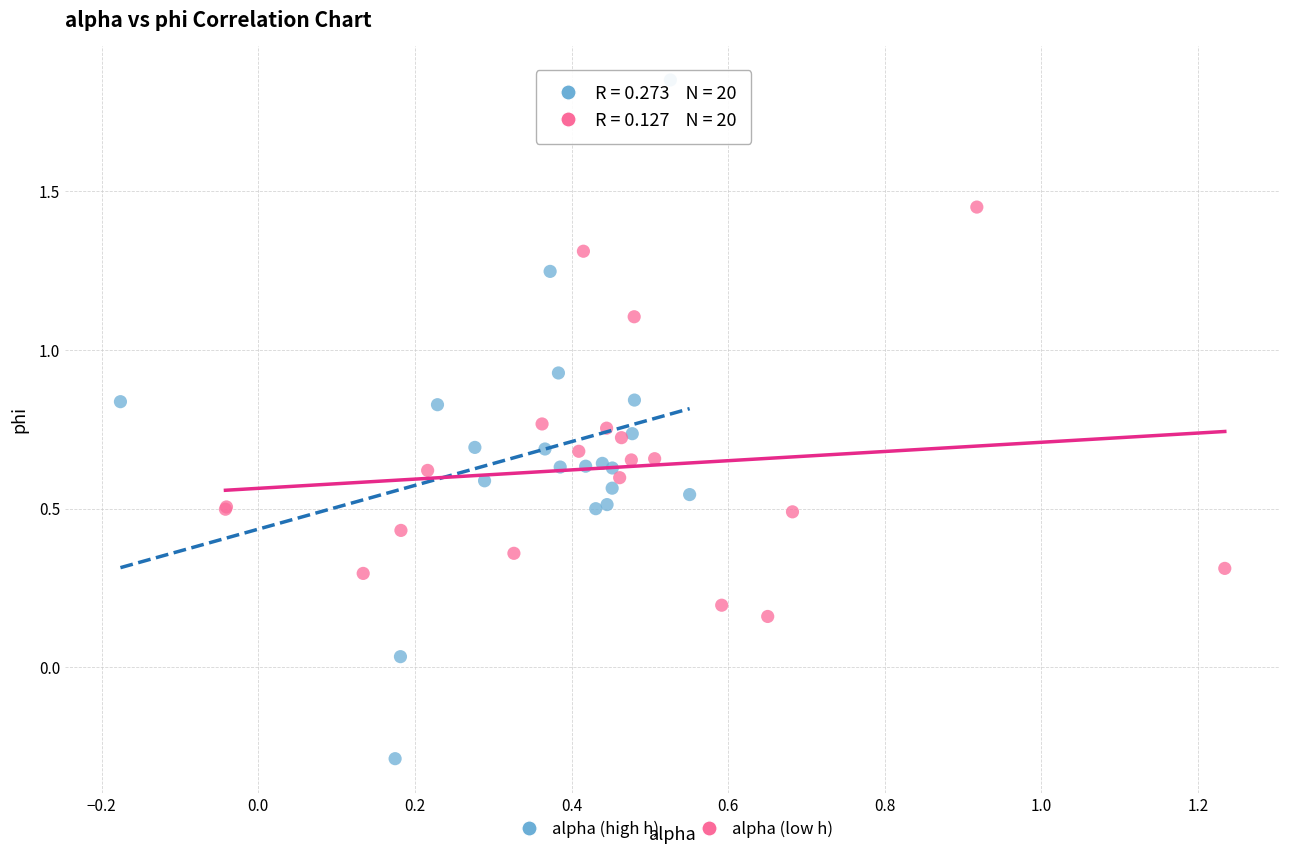

Which series has the largest Y range (max minus min)?

alpha (high h)